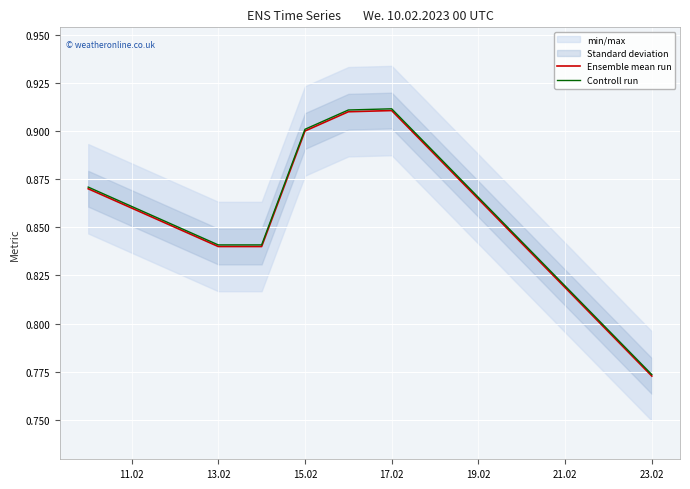

What is the sum of all Ensemble mean run values?

6.0